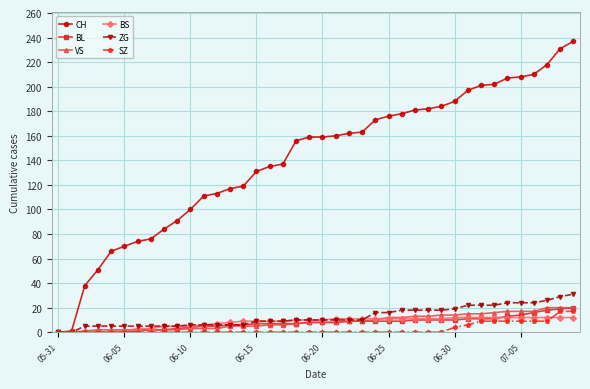

Which series has the largest range (max minus min)?

CH